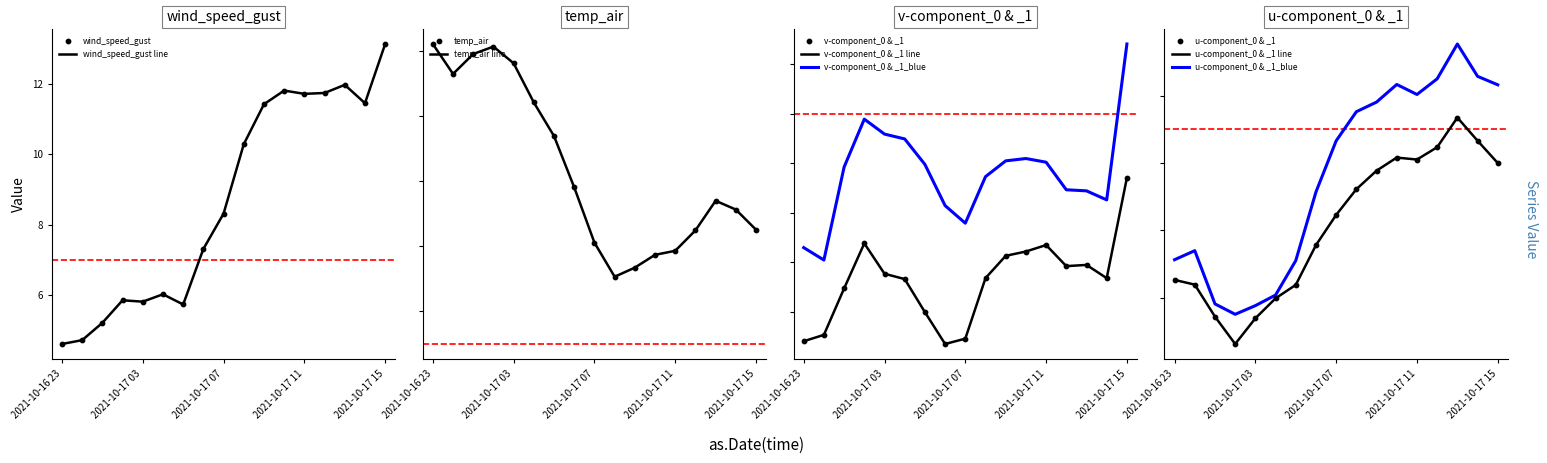

Which series has the largest Y range (max minus min)?

wind_speed_gust